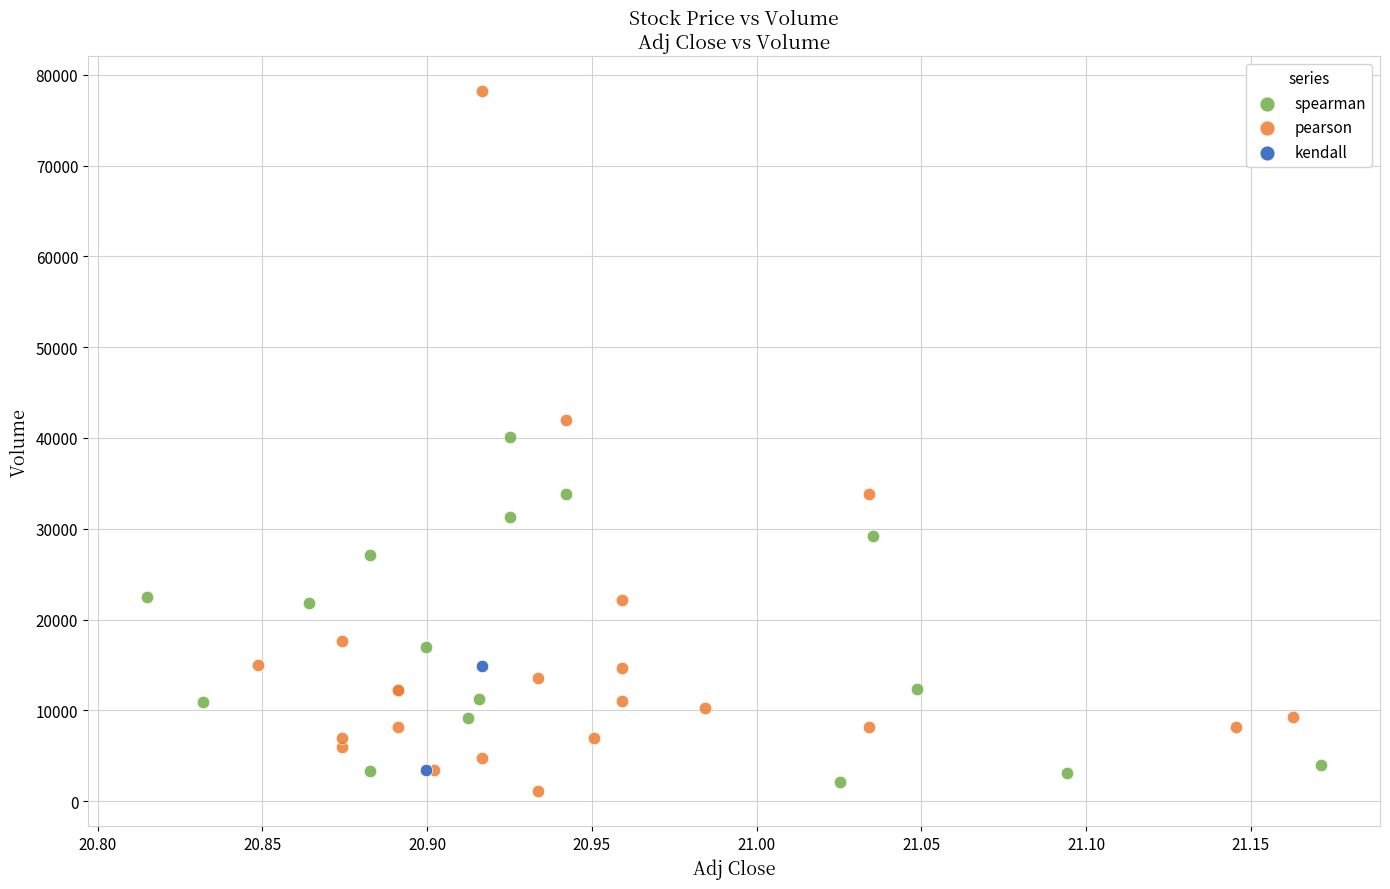

Which series contains the lowest Y value?

pearson